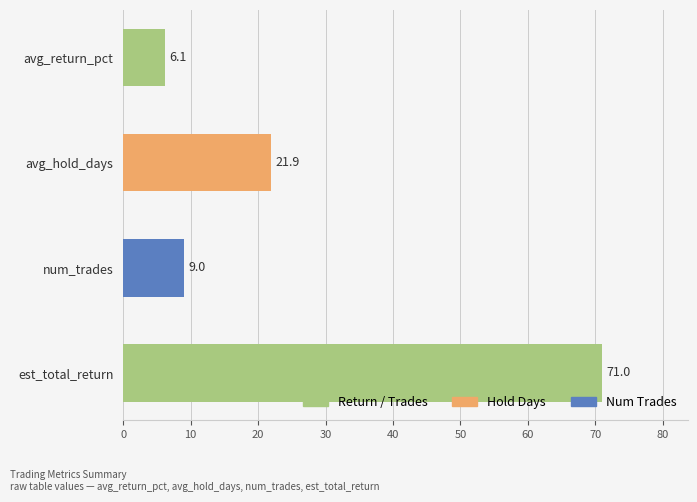

Reading bottom to top, extract all data points from this chart.

est_total_return=71.0	num_trades=9.0	avg_hold_days=21.9	avg_return_pct=6.1